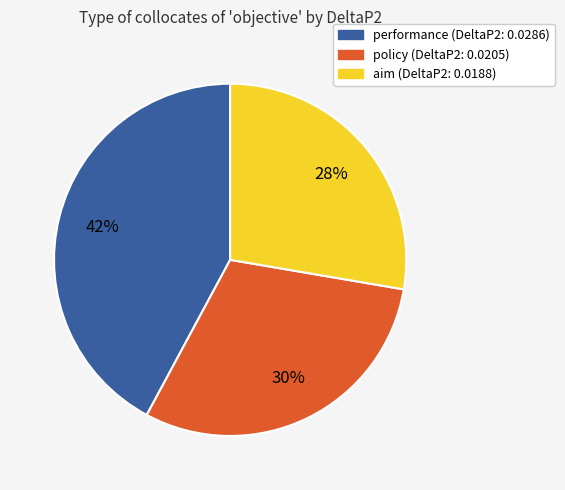

Is there any slice that represents more than half of the pie?

No